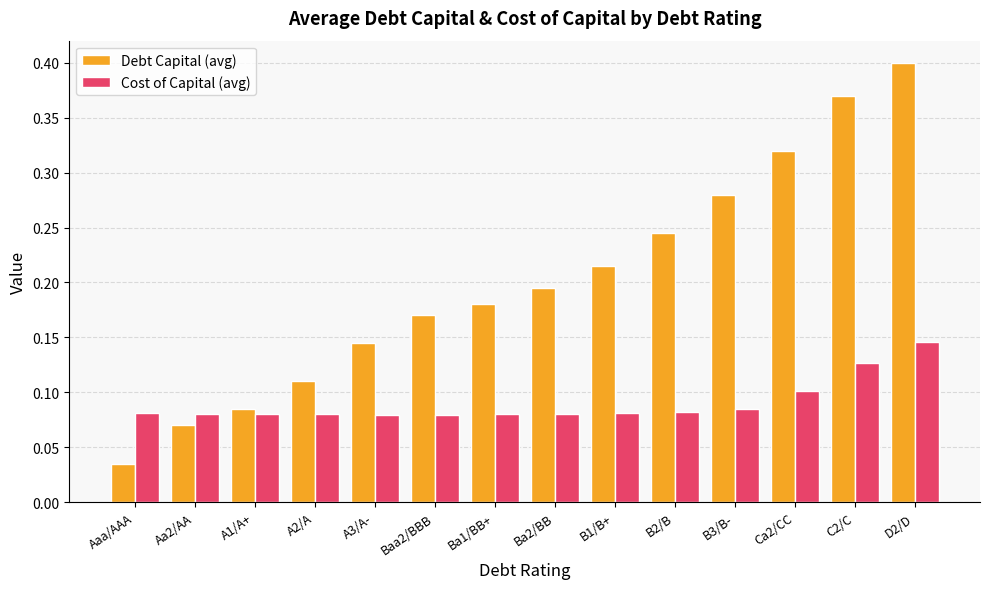

Which series has the largest range (max minus min)?

Debt Capital (avg)